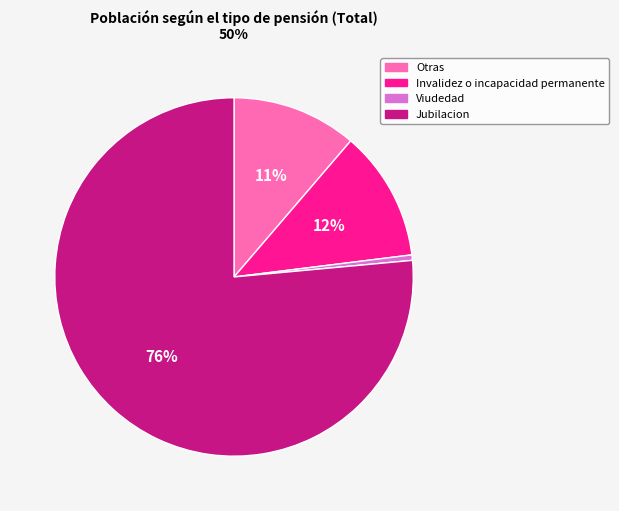

What is the majority slice?

Jubilacion